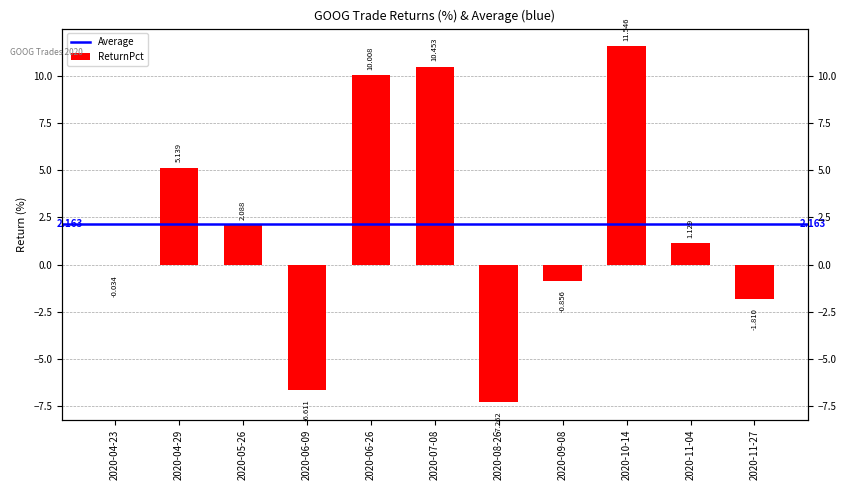

Is it true that the value at 2020-09-08 is -0.9?

True